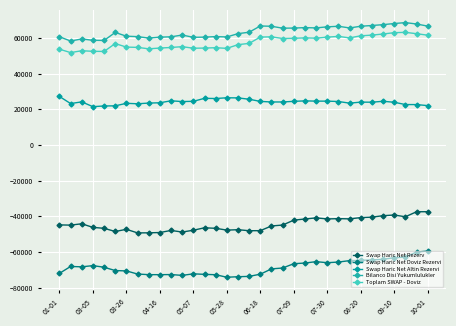

Count the number of categories in the chart.

34